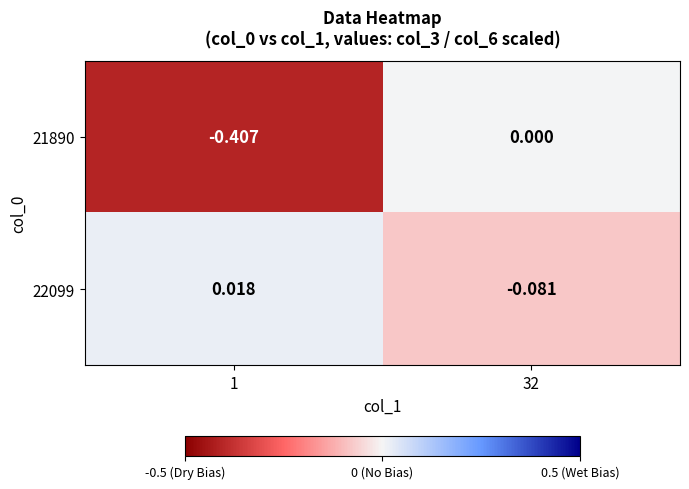

Count the number of categories in the chart.

2